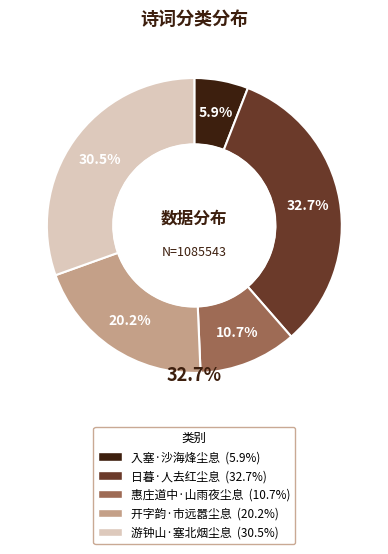

How many slices are in this pie chart?

5